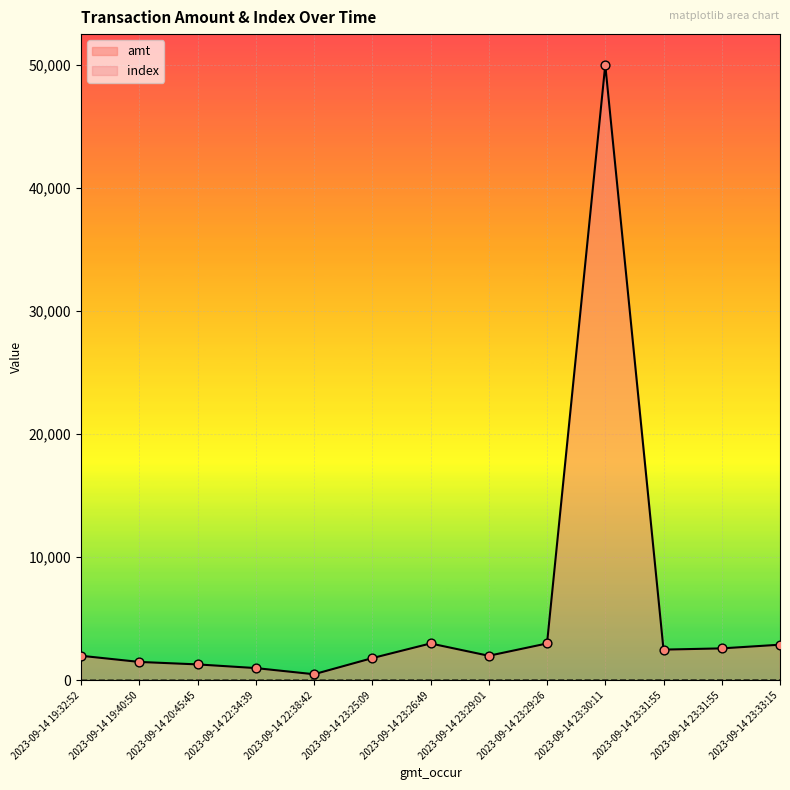

Which series has the widest spread of Y values?

amt